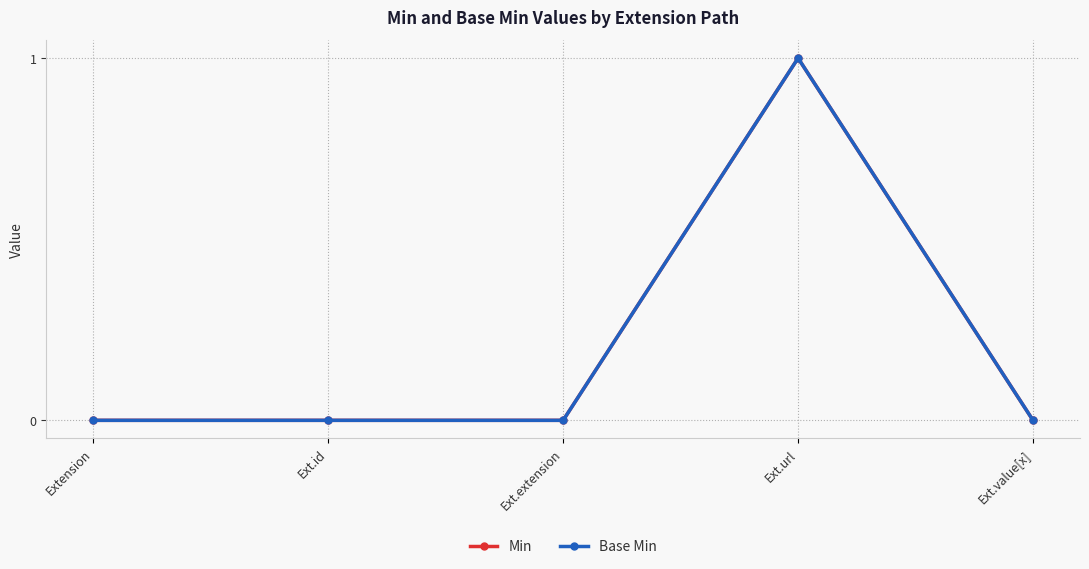

Does the chart have visible grid lines?

Yes